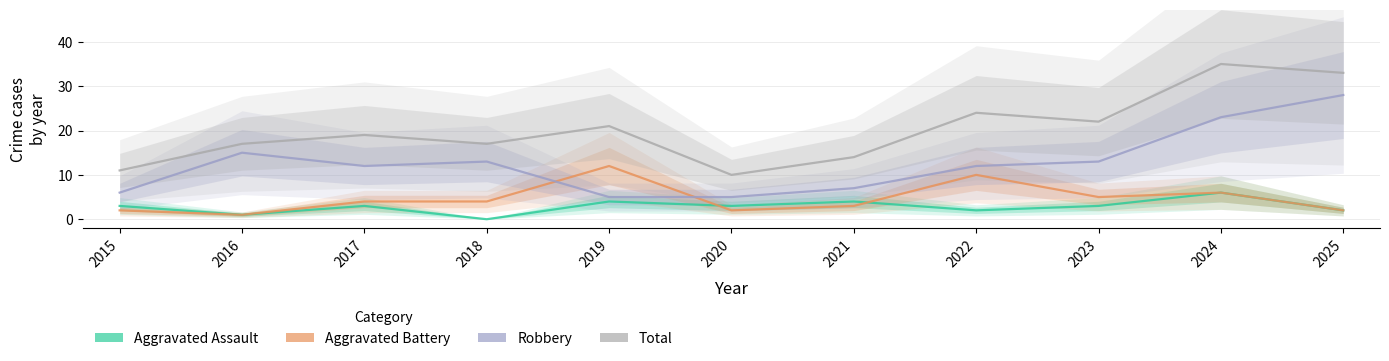

Is it true that Aggravated Battery equals 4 at 2021?

False